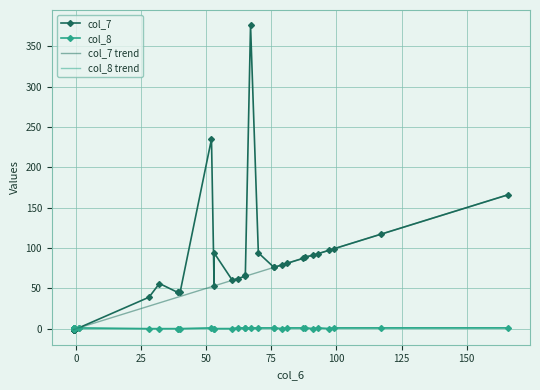

What is the minimum value for col_7?

-1